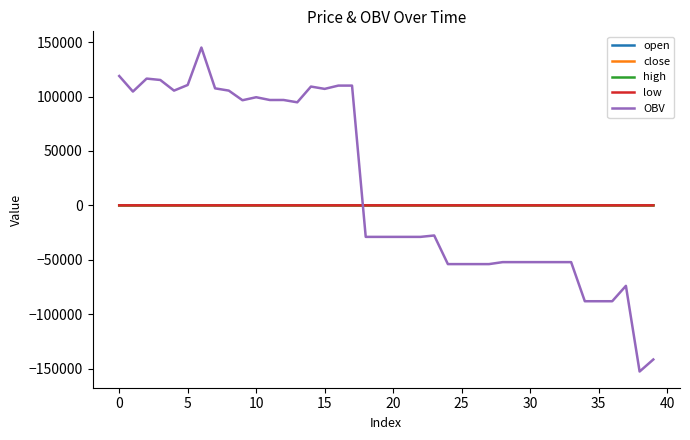

True or false: high and OBV cross at least once.

True